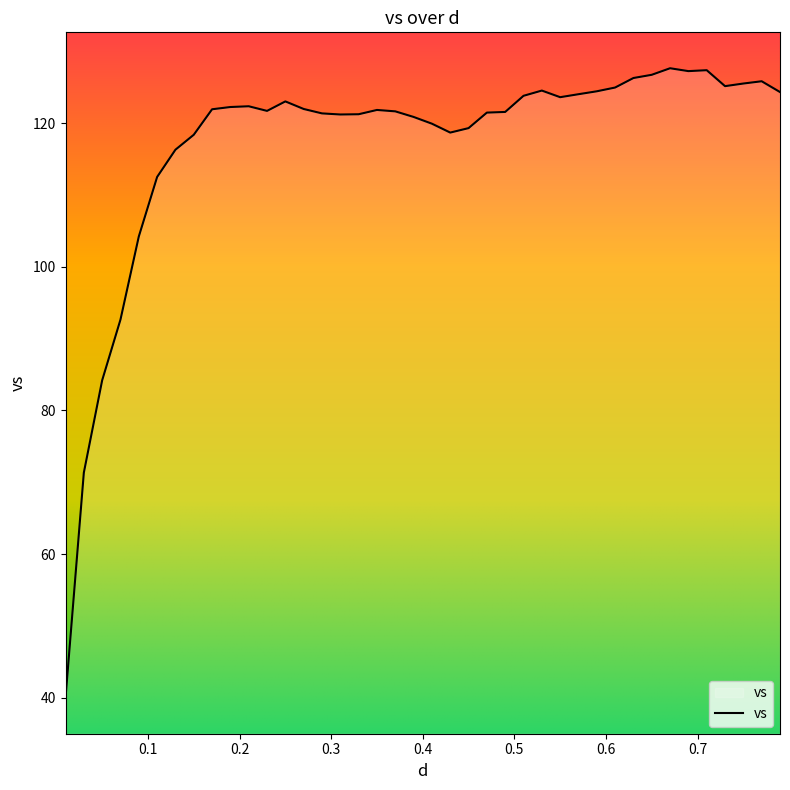

Does the chart have visible grid lines?

No